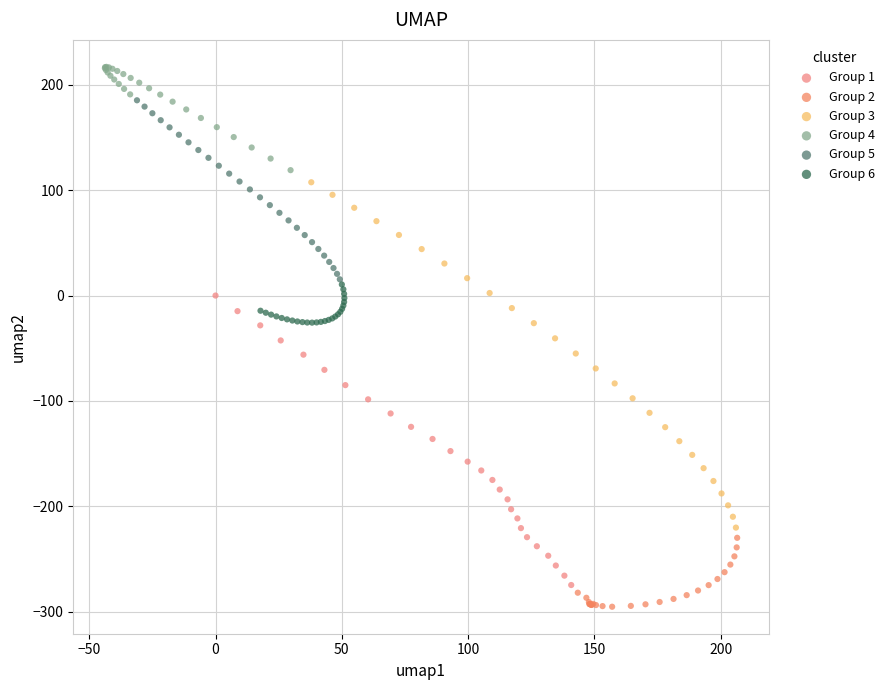

Which series has the largest Y range (max minus min)?

Group 3